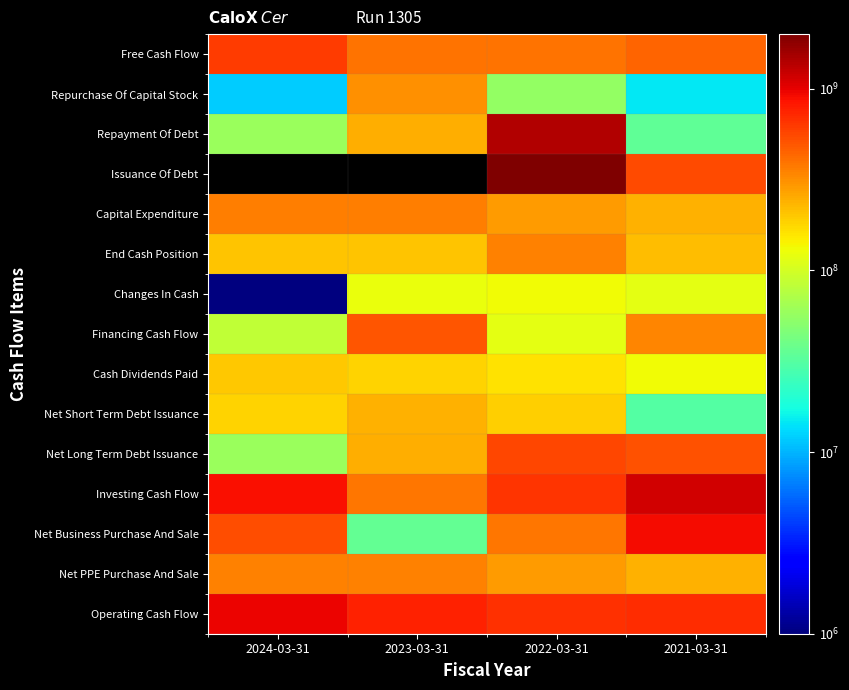

What is the difference between the maximum and second lowest values in the Investing Cash Flow series?

487600000.0